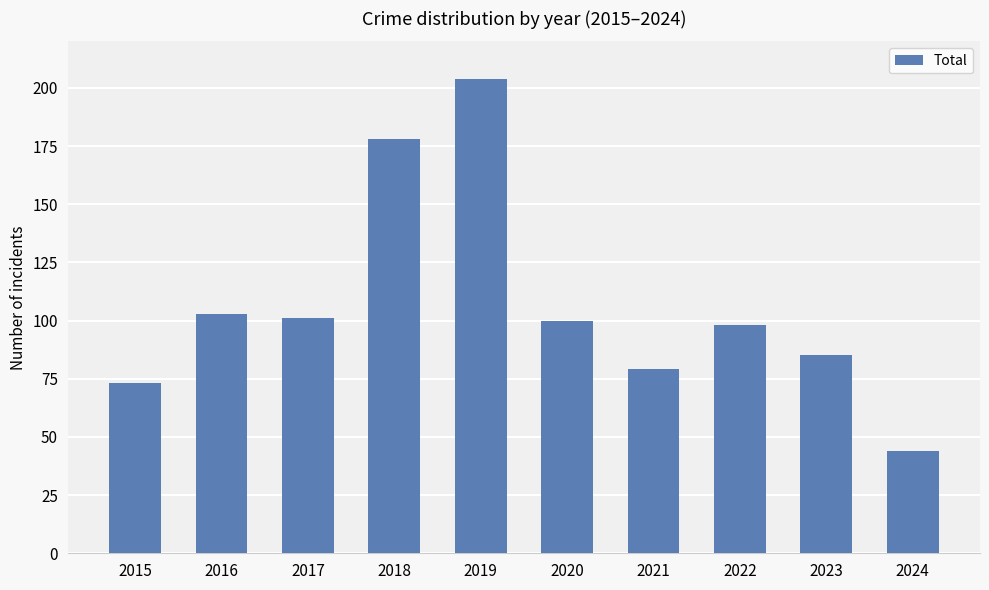

The chart shows a value of 73 at 2015. True or false?

True